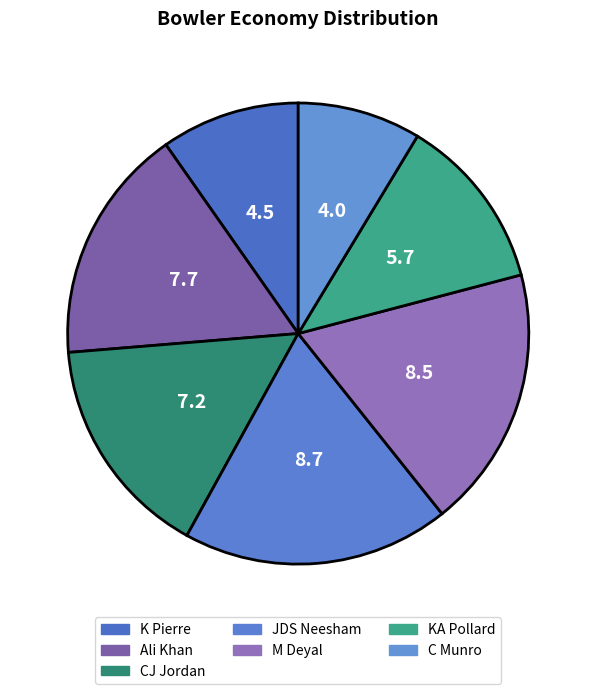

What percentage is the Ali Khan slice, to the nearest percent?

17%